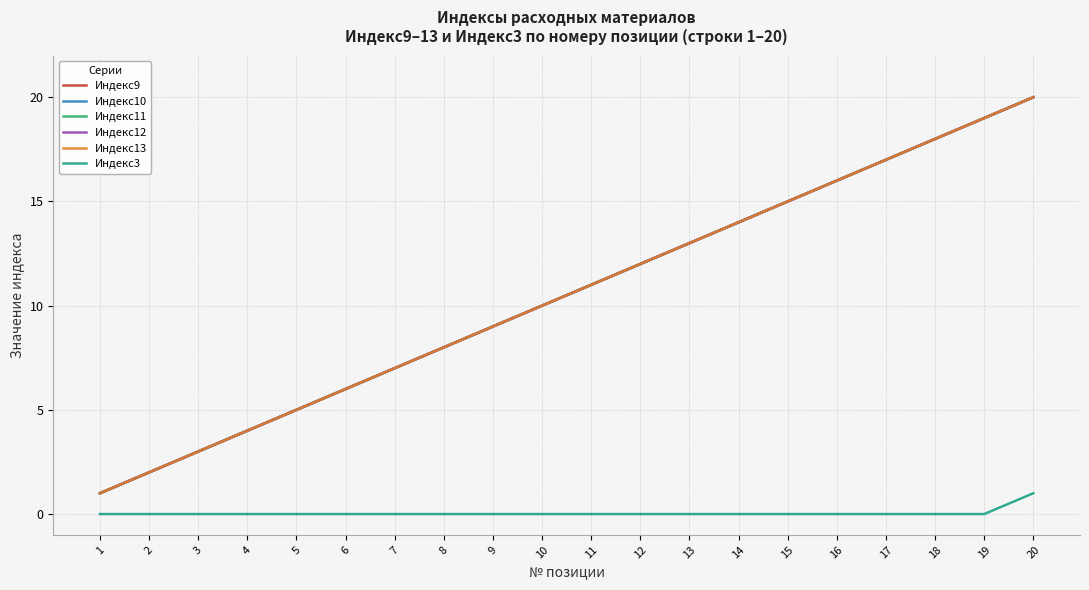

Does the chart have visible grid lines?

Yes